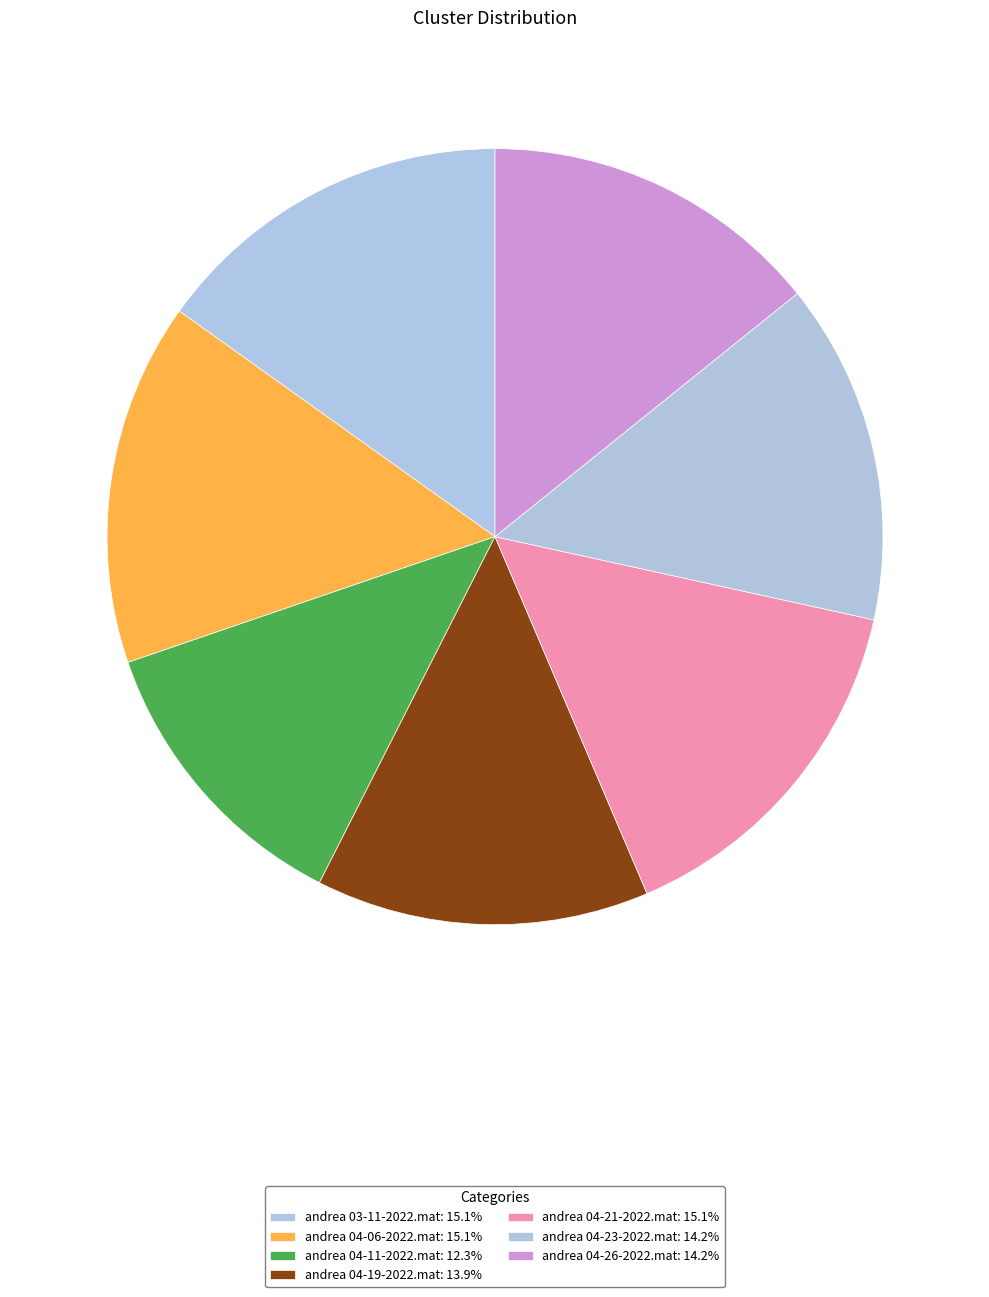

Is it true that andrea 03-11-2022.mat is 7% of the pie?

False